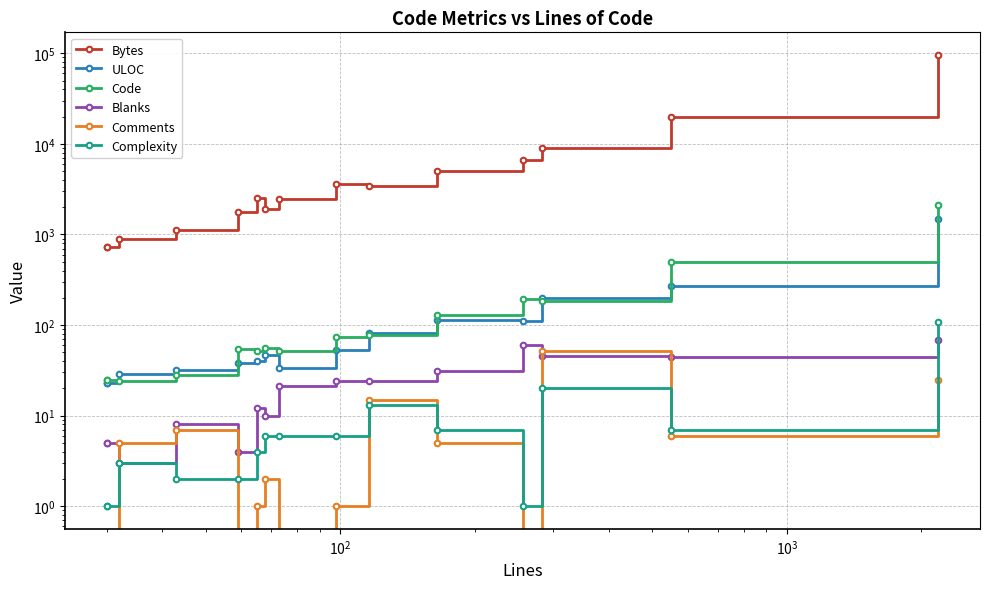

True or false: Blanks and ULOC cross at least once.

False